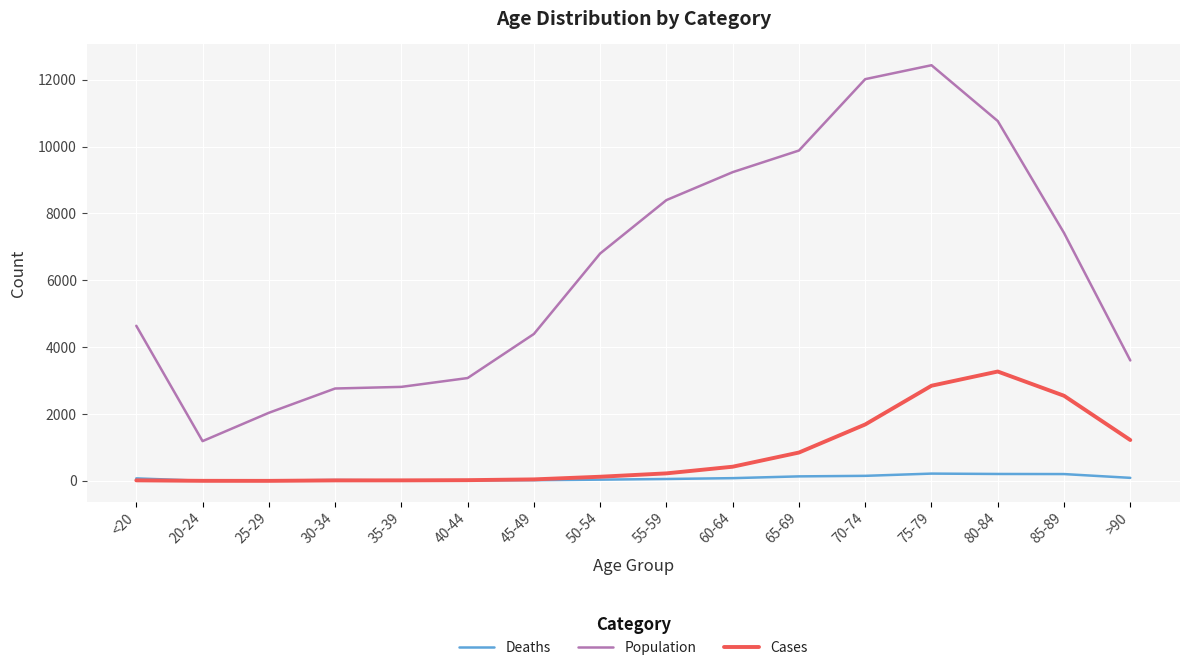

At 65-69, list the series in order from largest to smallest.

Population, Cases, Deaths